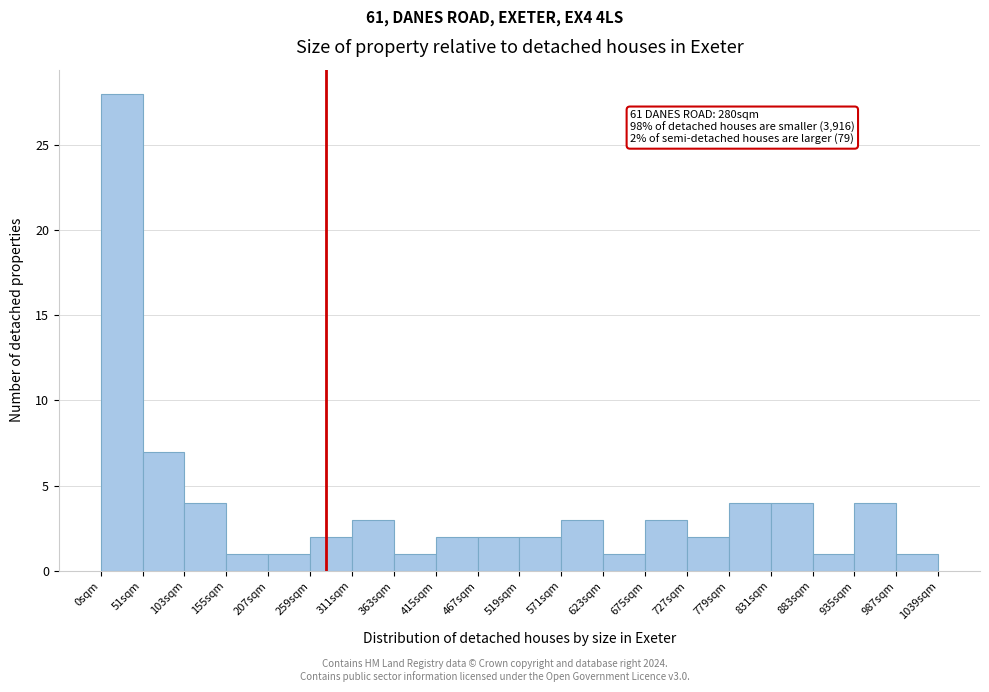

Over which range of the x-axis is the bar tallest?

0 to 50